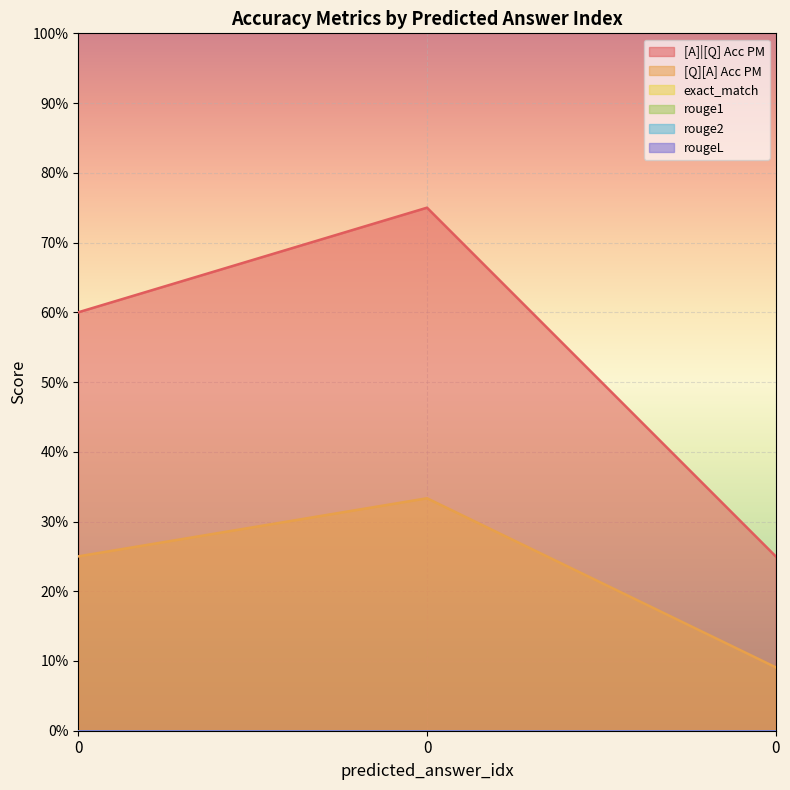

At 0, list the series in order from smallest to largest.

exact_match, rouge1, rouge2, rougeL, [Q][A] Acc PM, [A]|[Q] Acc PM